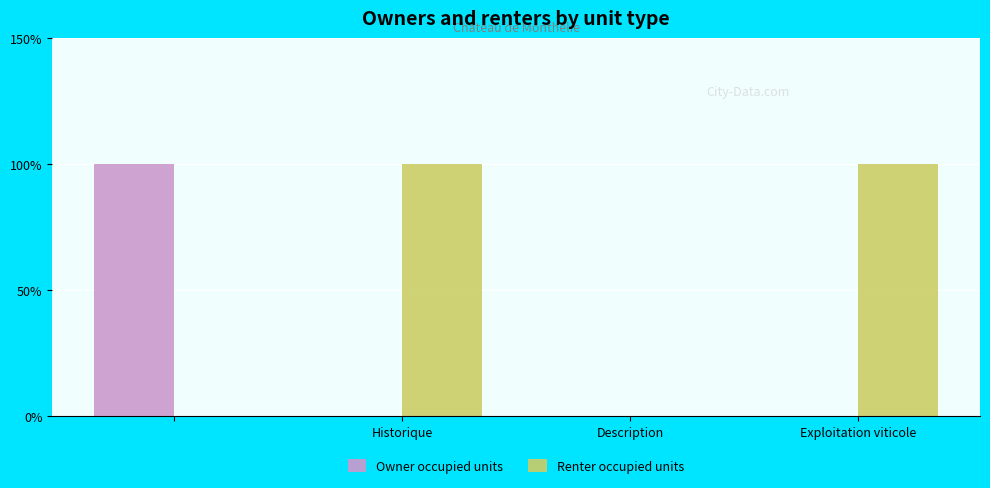

What are all the series names shown in the legend?

Owner occupied units, Renter occupied units